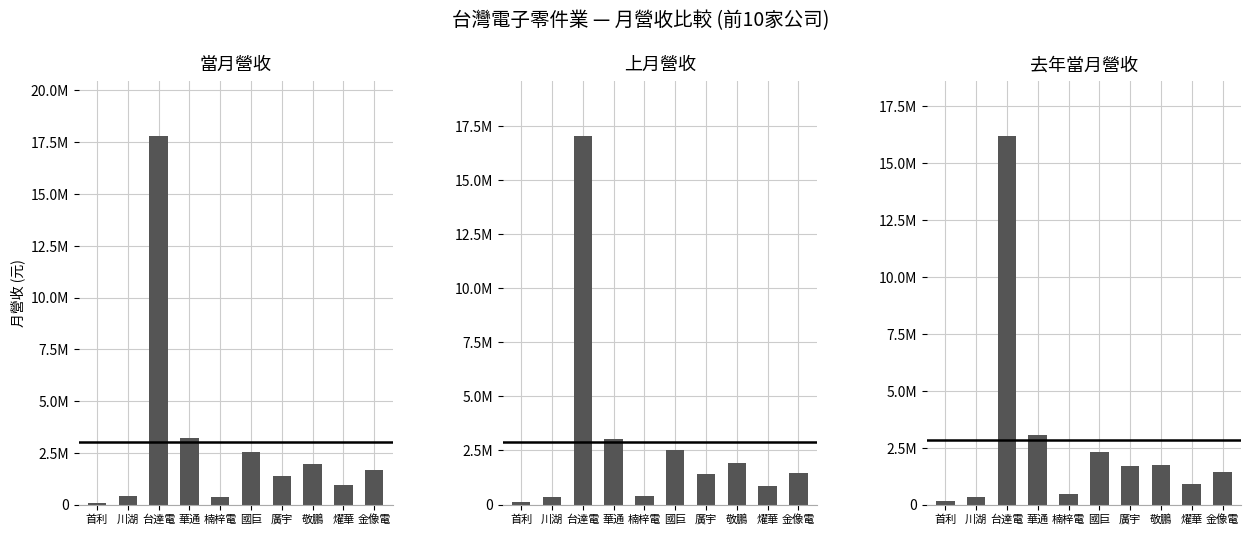

Count the number of categories in the chart.

10